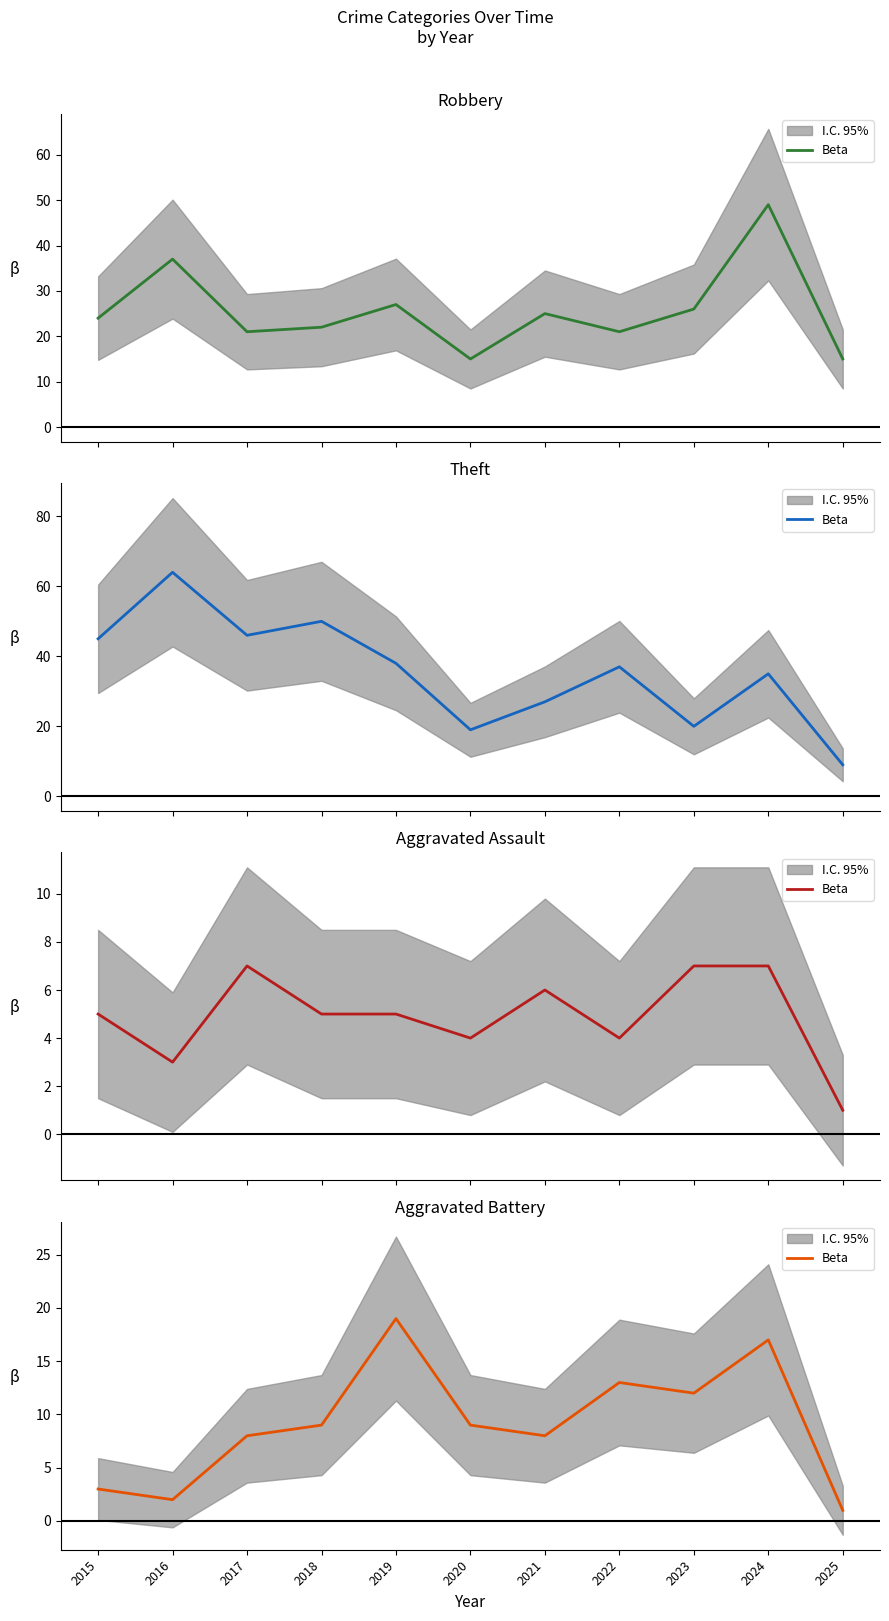

At which category does the data reach its first local peak?

2019